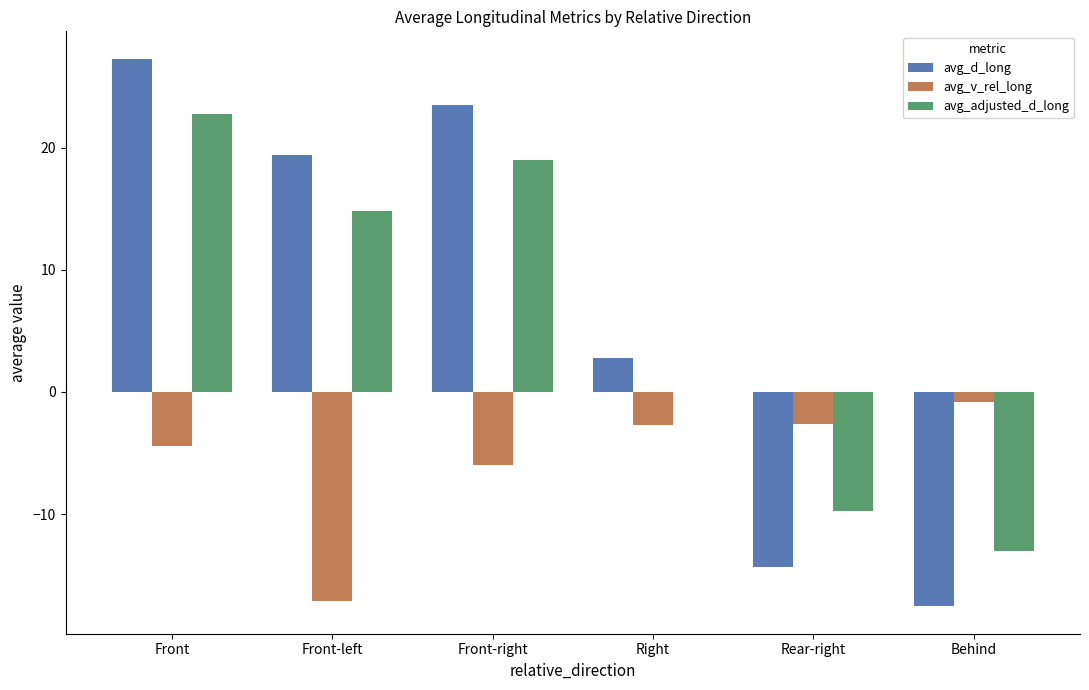

How many values in the avg_d_long series exceed 19?

3